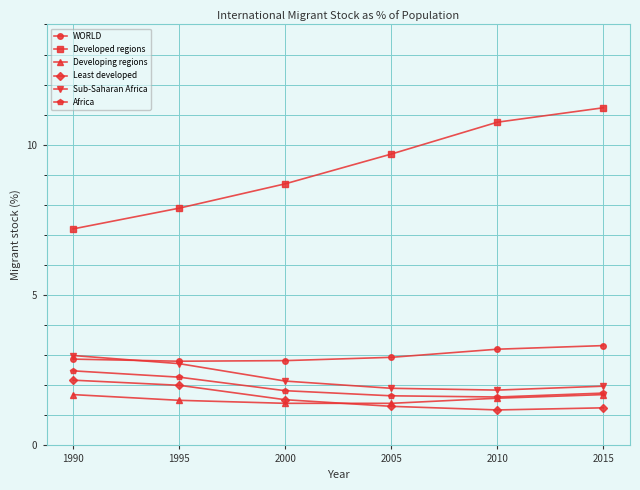

Where does the Developed regions series first go above 9?

2005